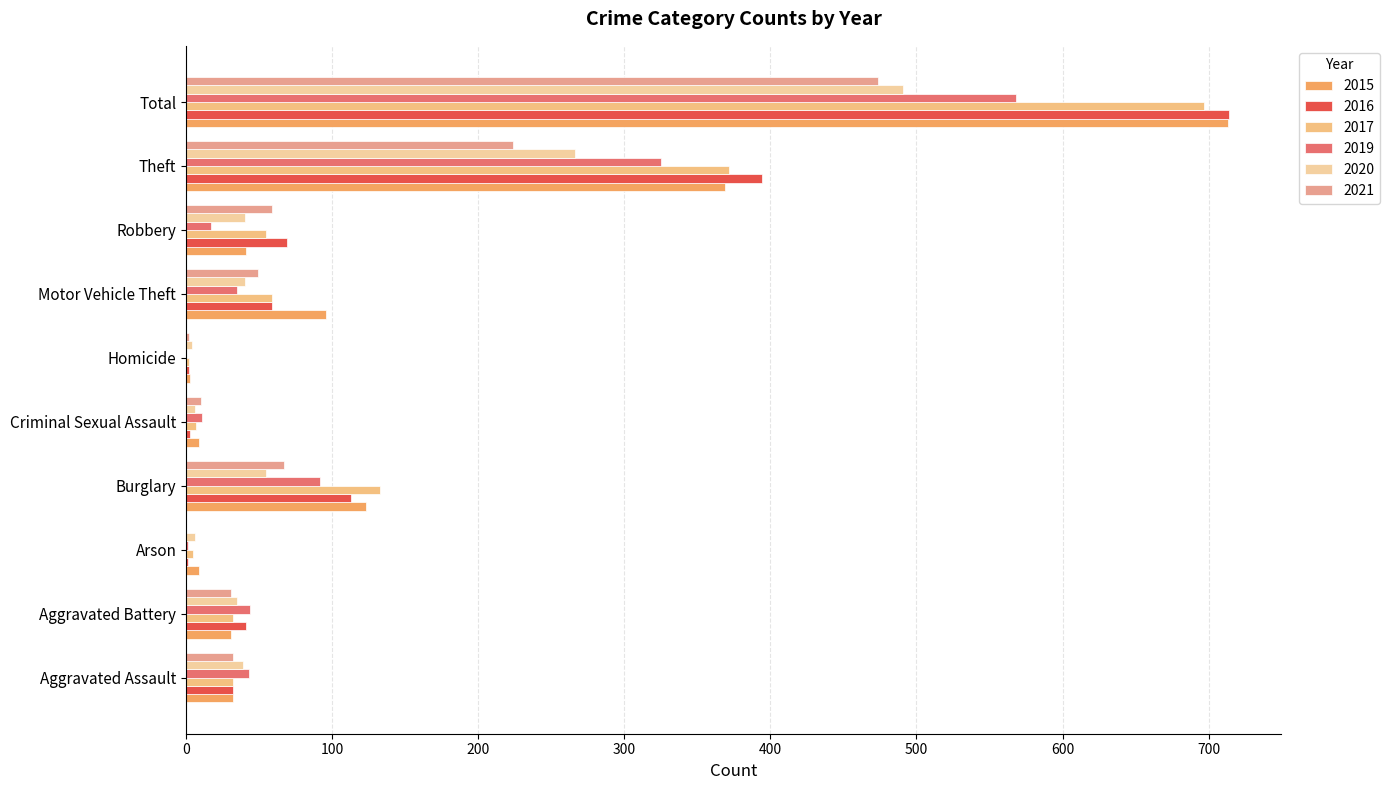

What is the sum of all 2021 values?

948